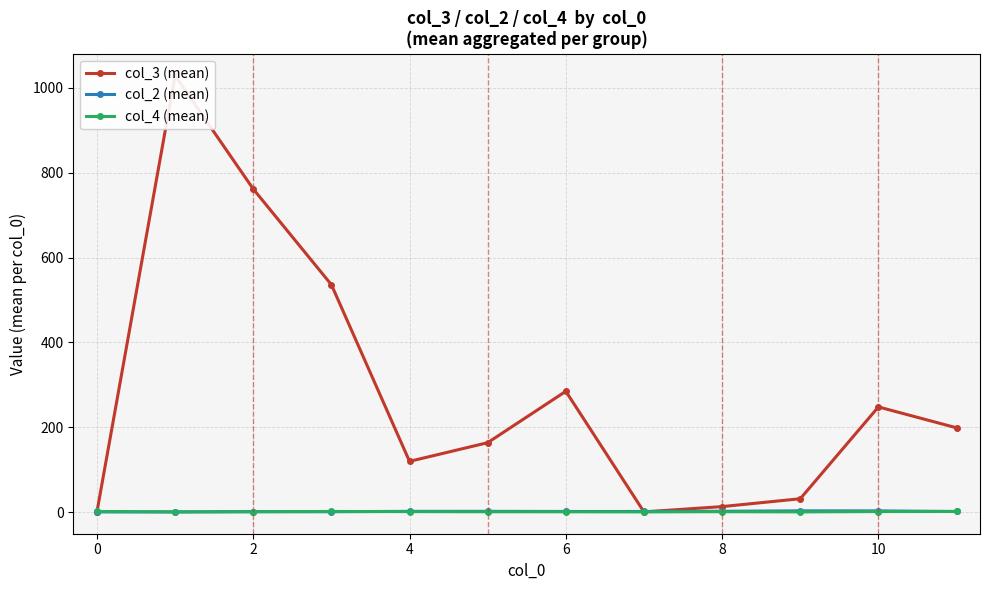

What is the greatest value displayed?

1028.4